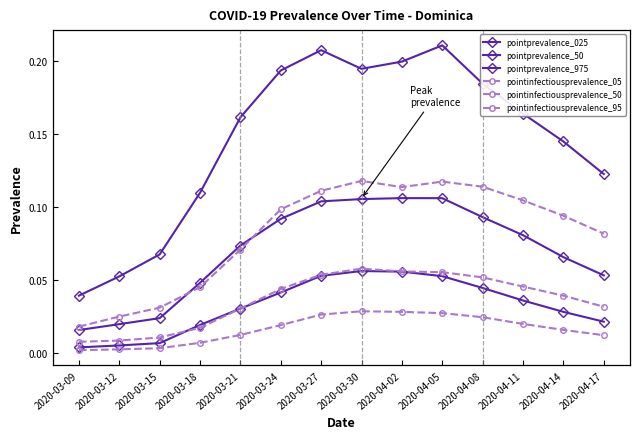

Count the number of categories in the chart.

14